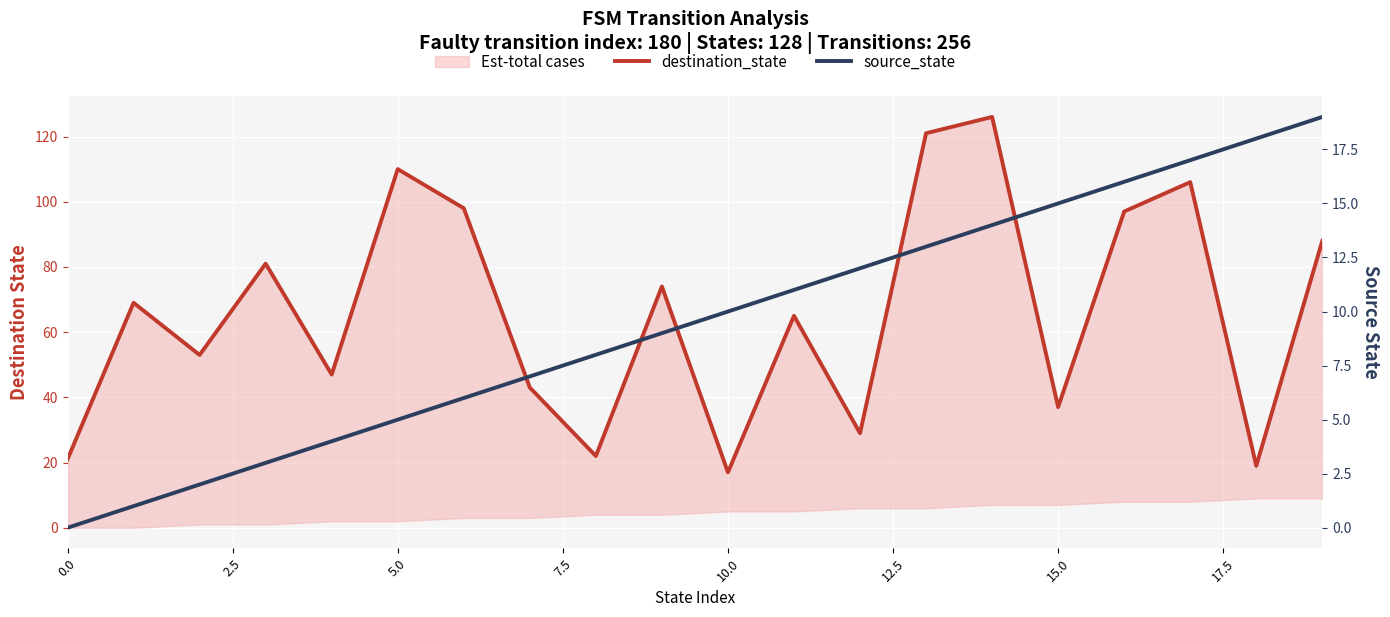

List the series in order of their overall mean, lowest first.

source_state, destination_state